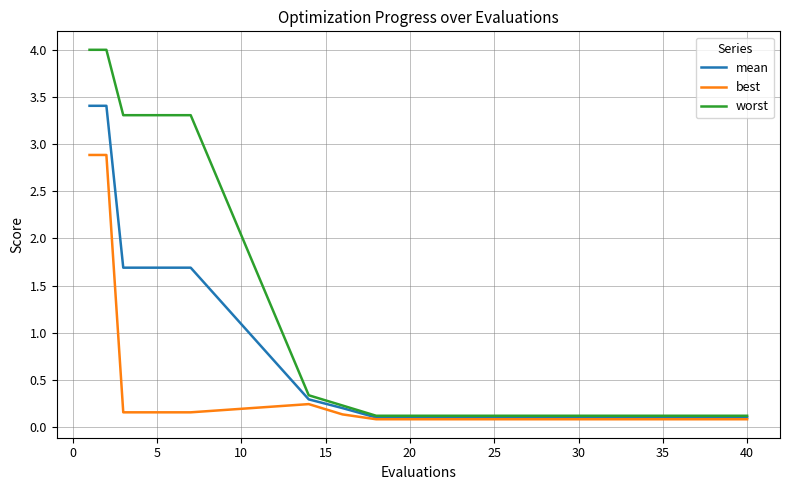

Rank the series by their maximum value, from highest to lowest.

worst, mean, best